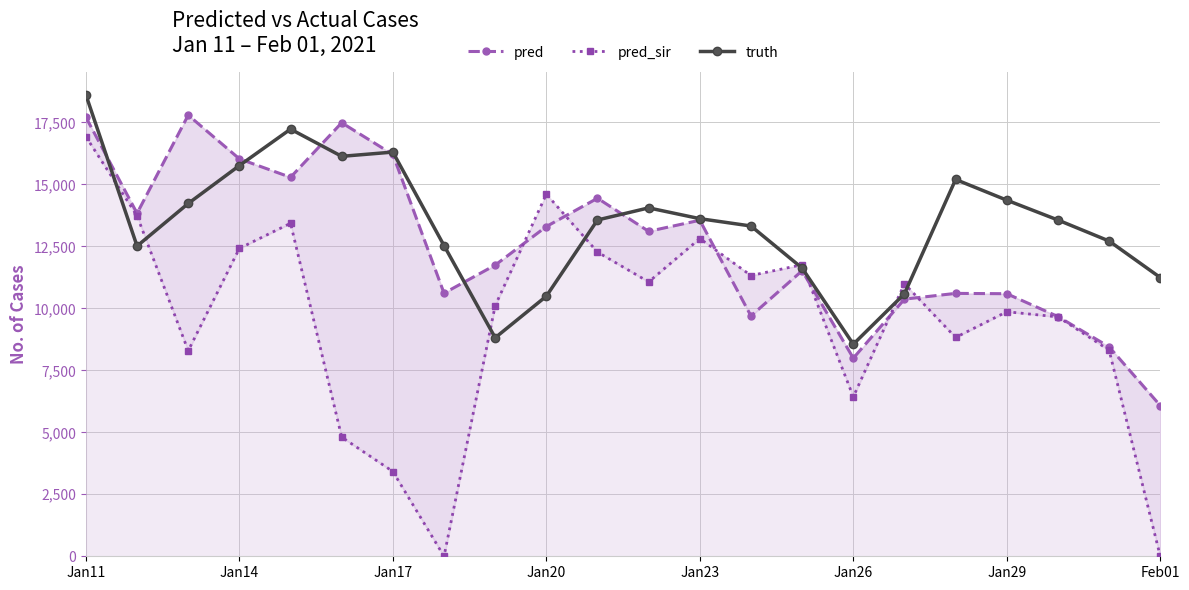

In pred, how many points are lower than both neighbors (excluding endpoints)?

6